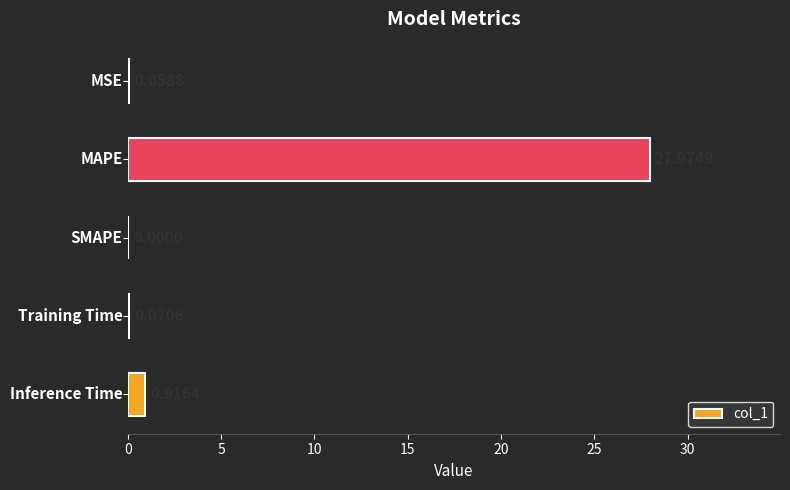

What is the sum of all values?

29.0